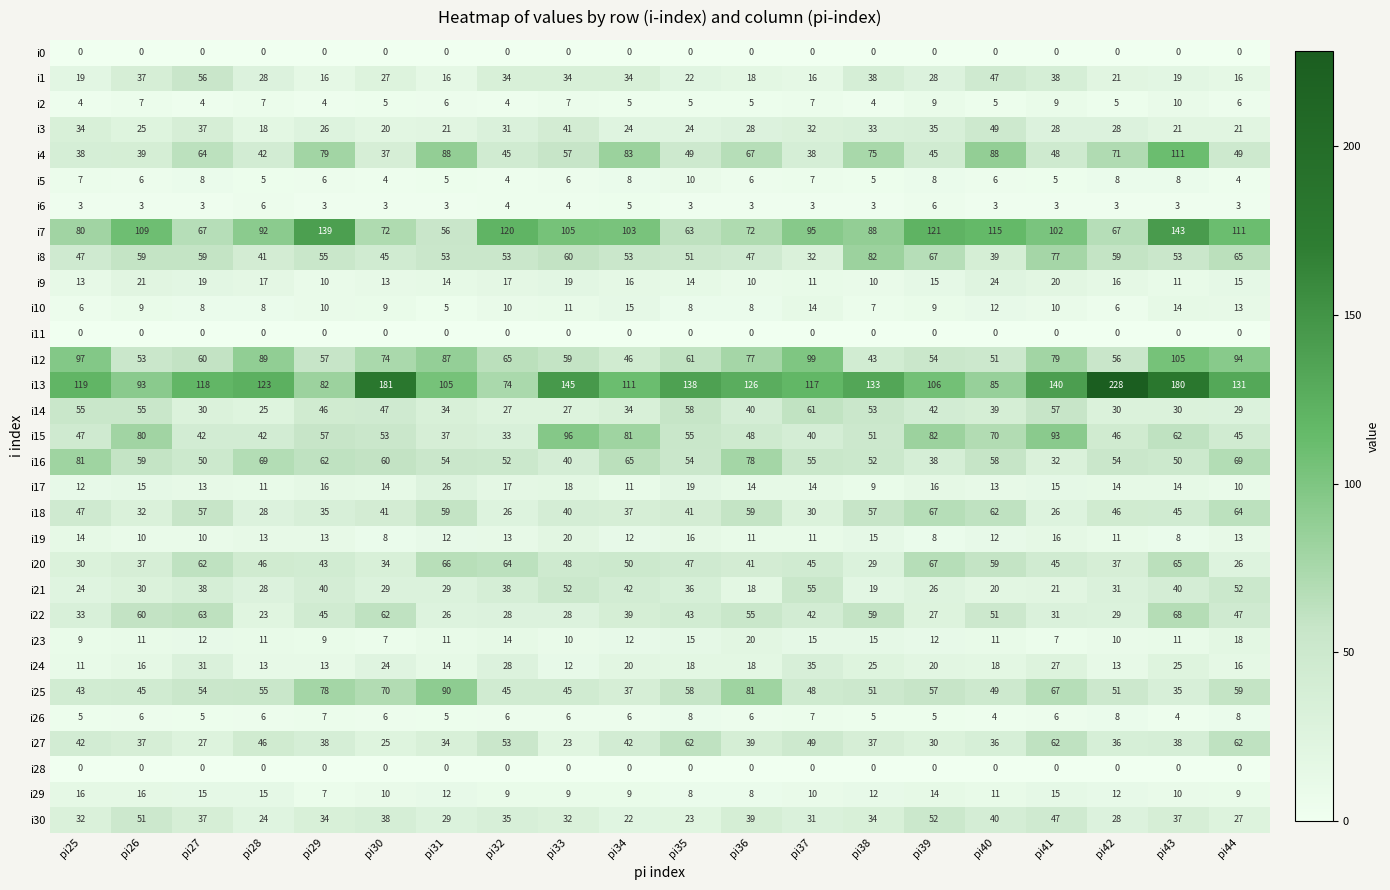

At which category is the sum across all series the highest?

pi43